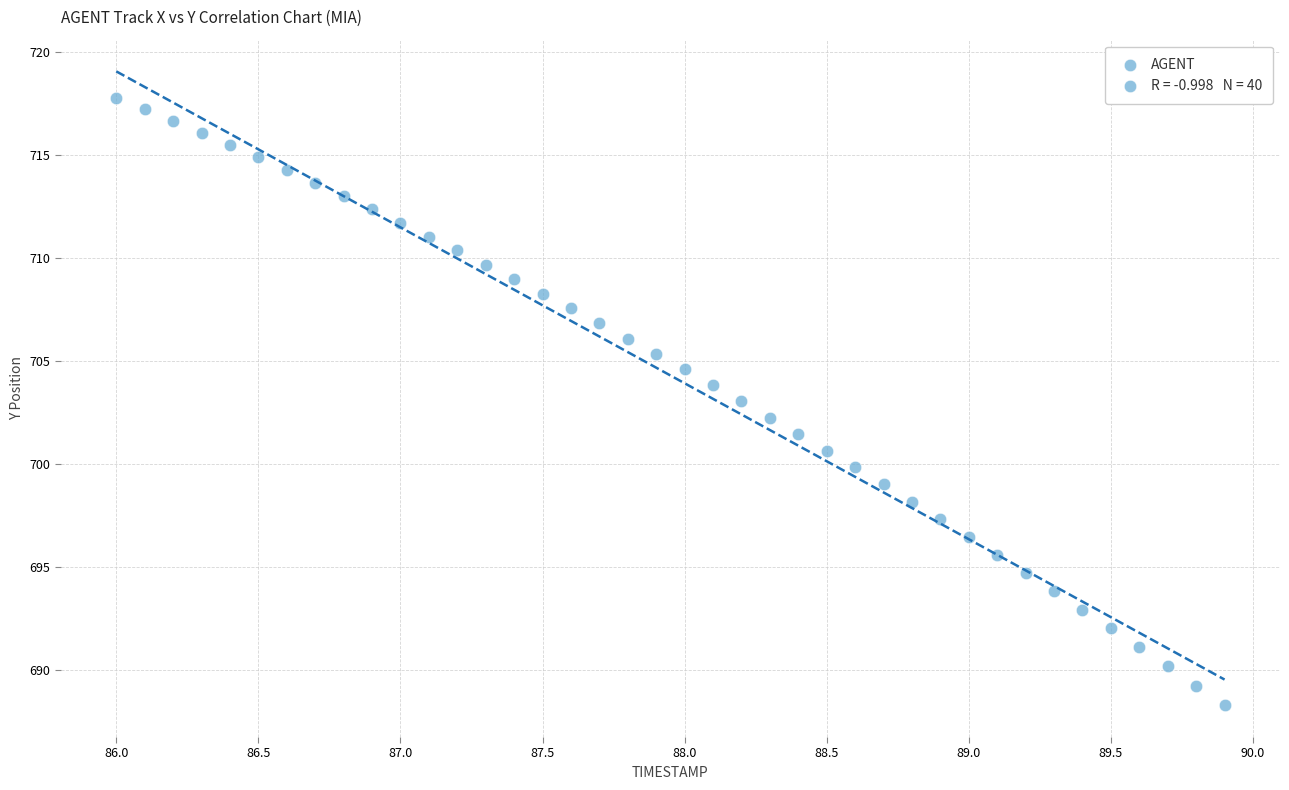

What is the range of X values (max minus min)?

3.9